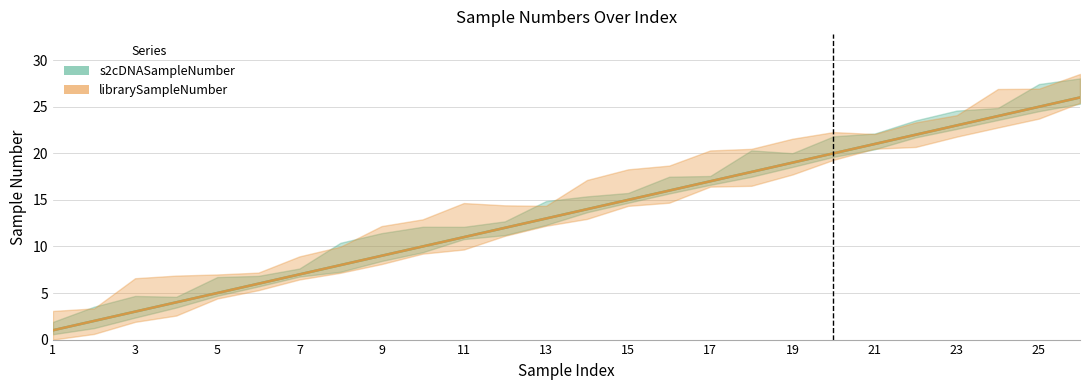

How many data points in librarySampleNumber are less than 14?

13